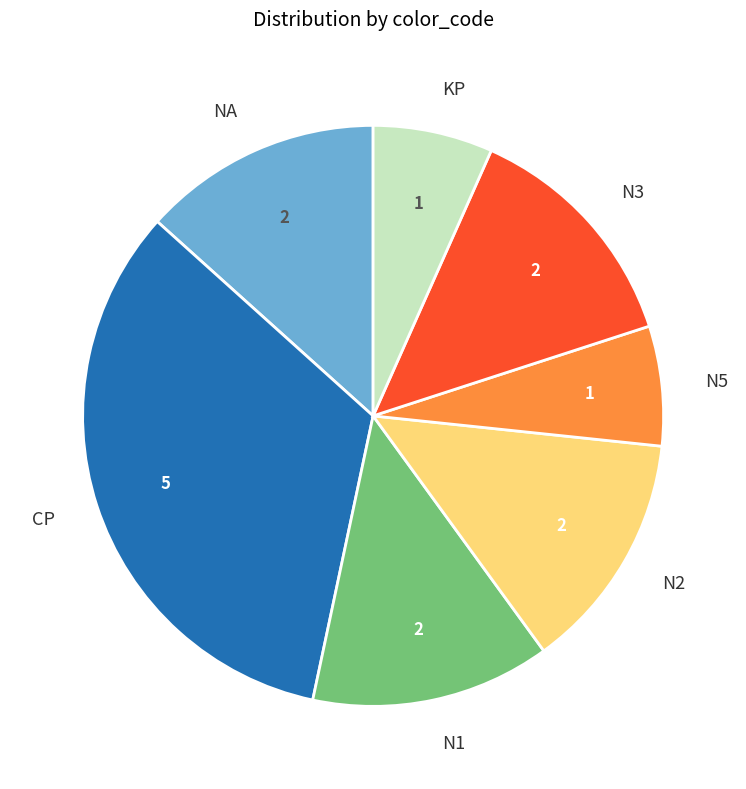

Approximately how many times larger is the value at N3 compared to N1?

1.0